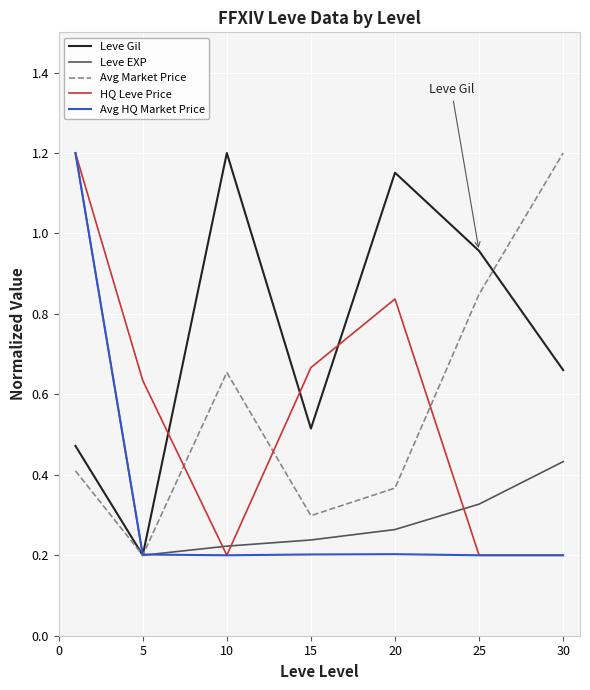

Which series has the largest total across all categories?

Leve Gil